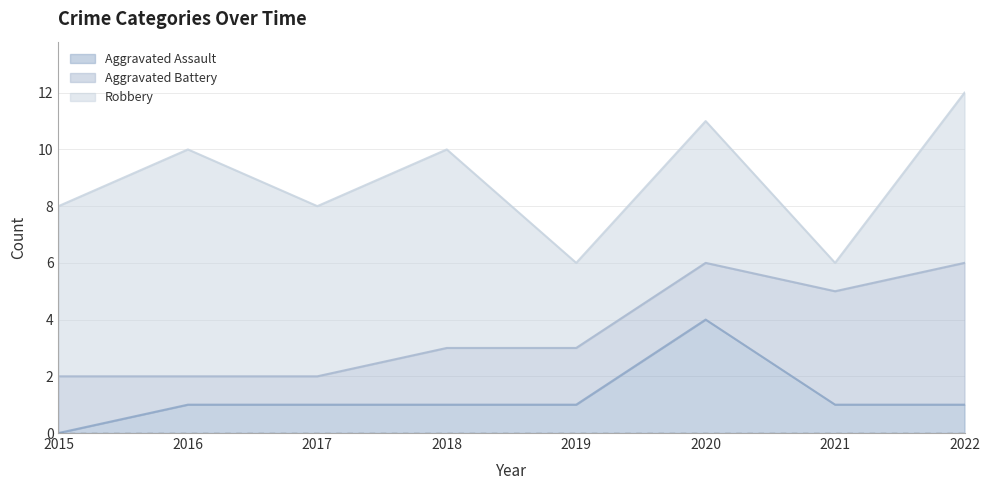

What is the minimum value for Robbery?

1